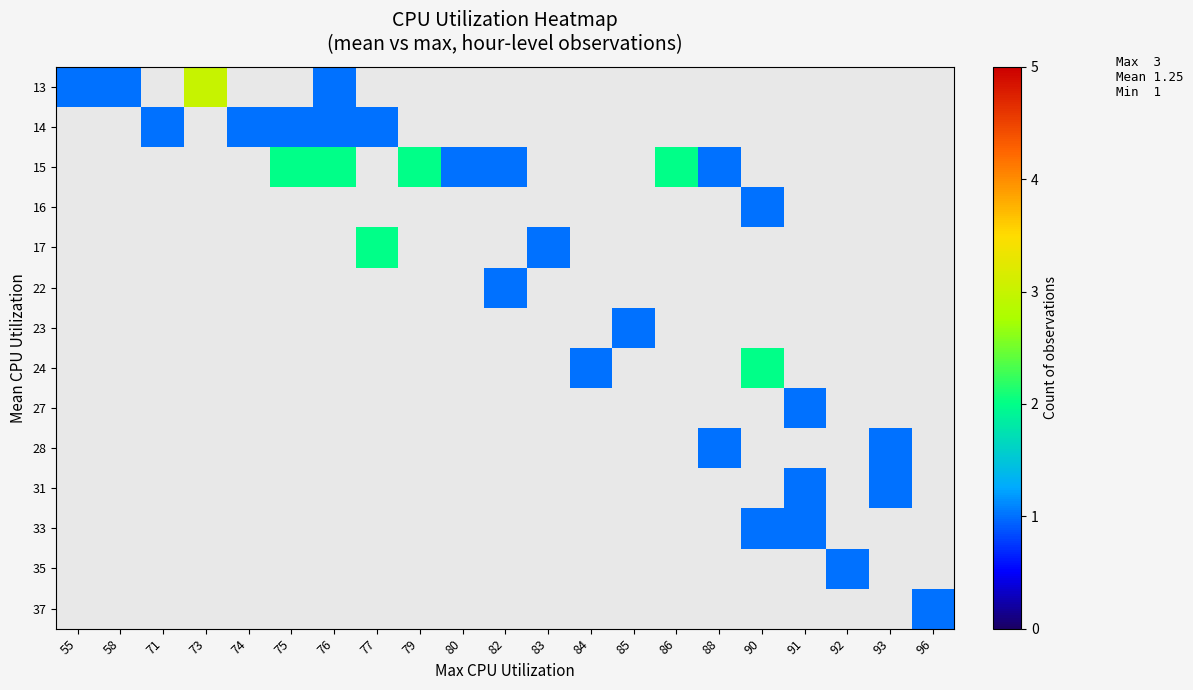

How many categories are shown in the chart?

21